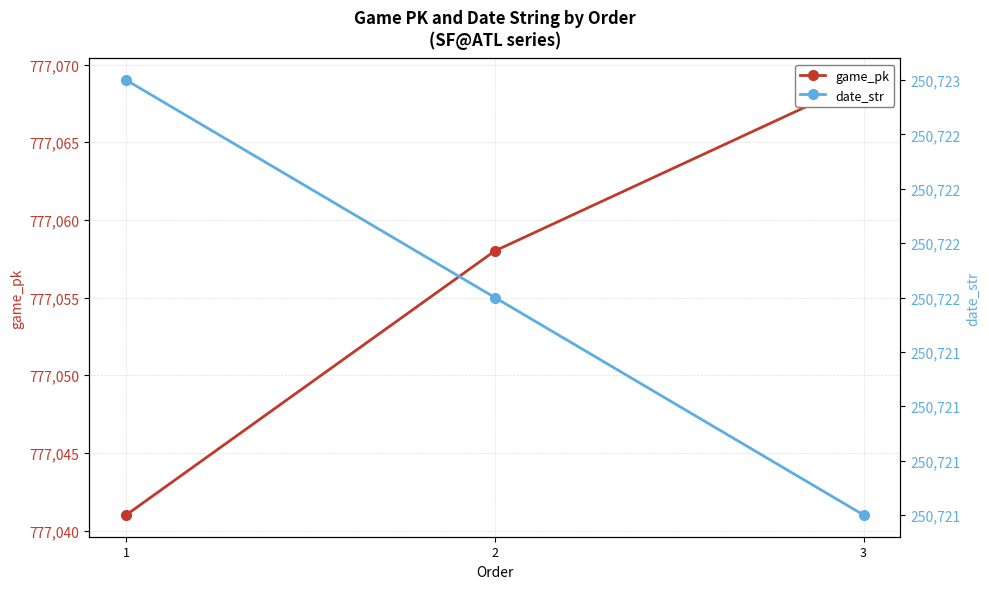

How many game_pk values are between 777041 and 777069?

3